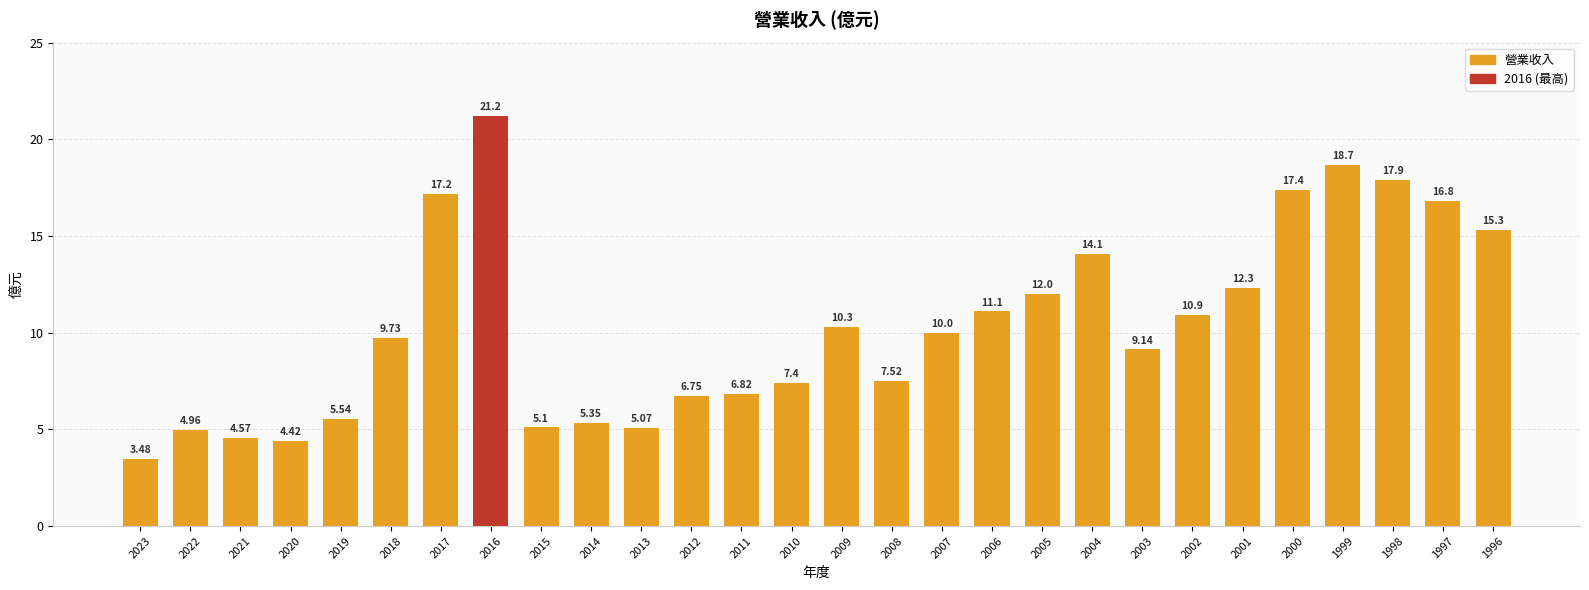

What is the difference between the second highest and minimum values?

15.2